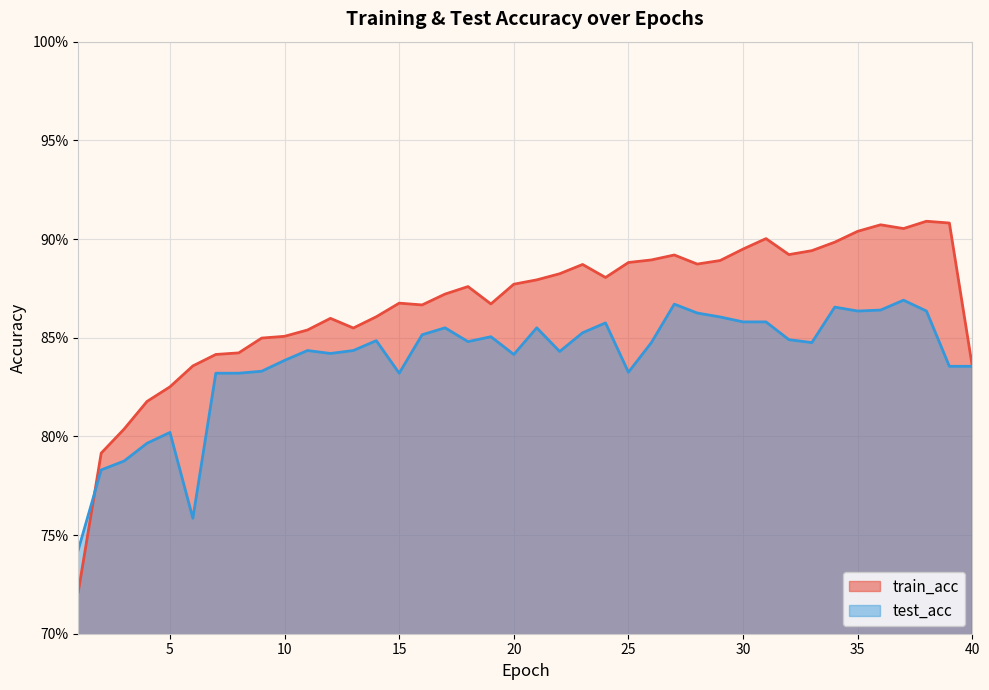

What is the value of the test_acc point at the 19th from the left?

0.9